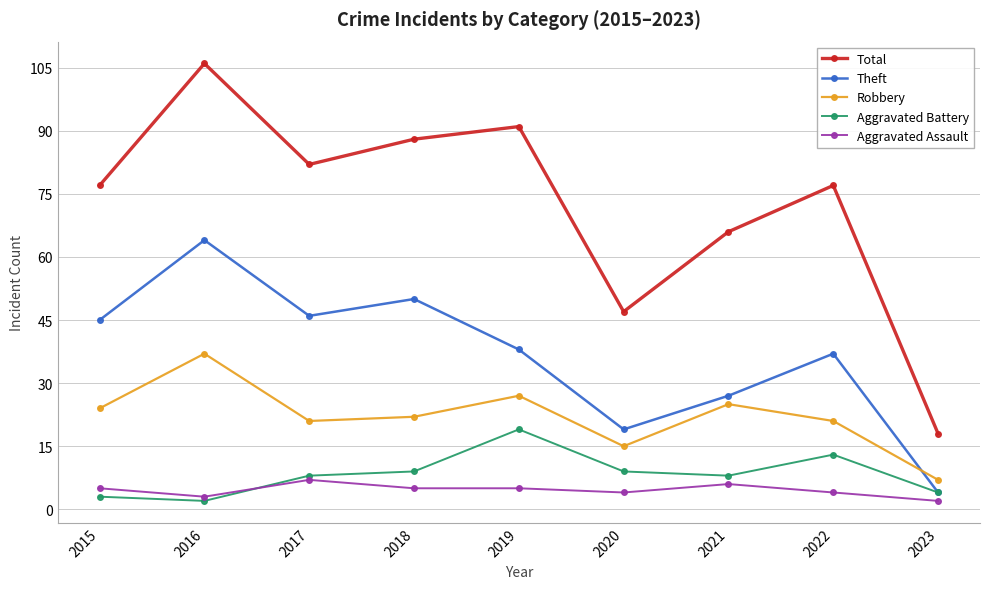

How many interior local valleys does the Robbery series have?

2